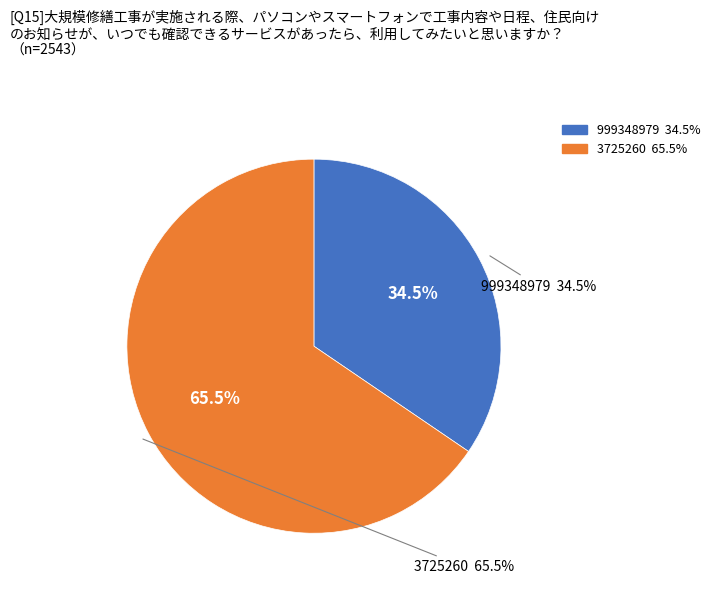

How many slices are in this pie chart?

2